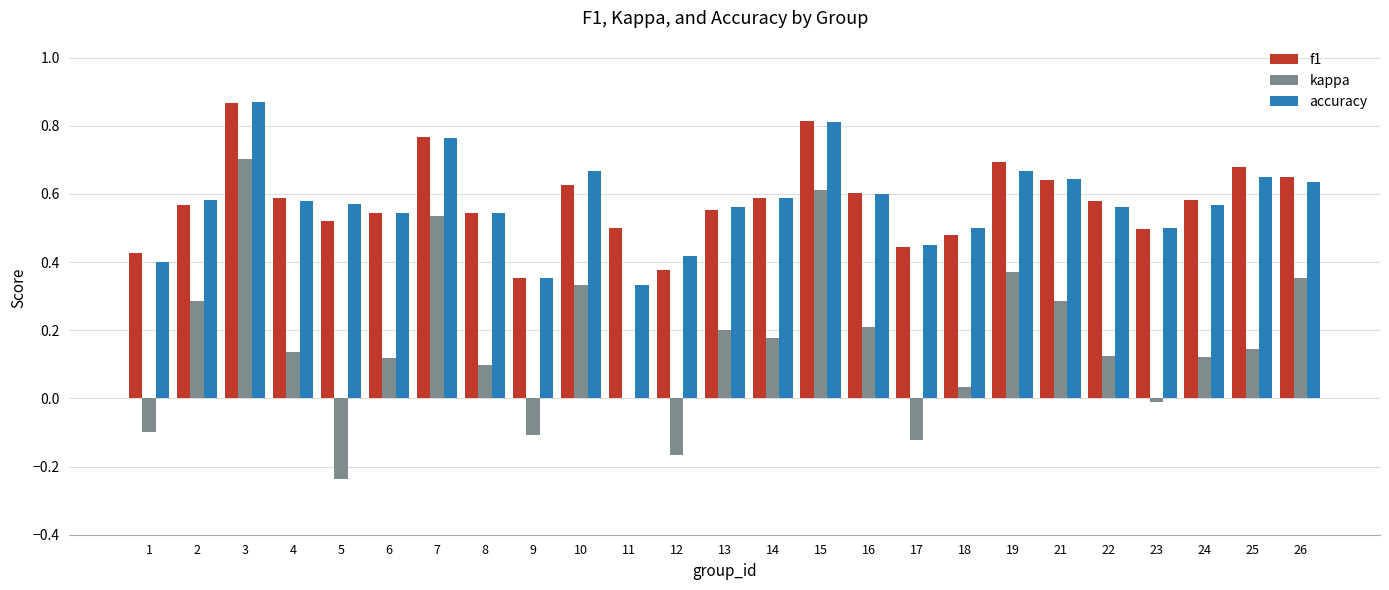

Which series changed the most between 3 and 7?

kappa